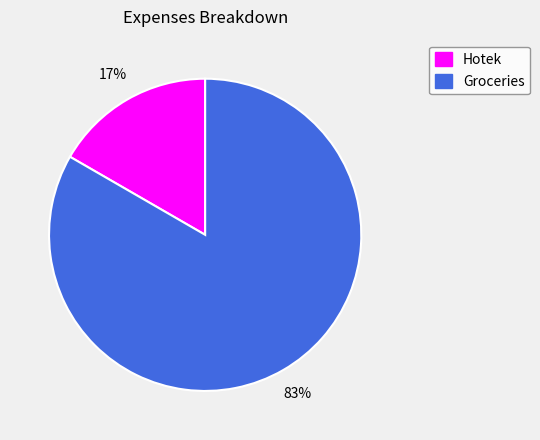

What percentage is the Hotek slice, to the nearest percent?

17%